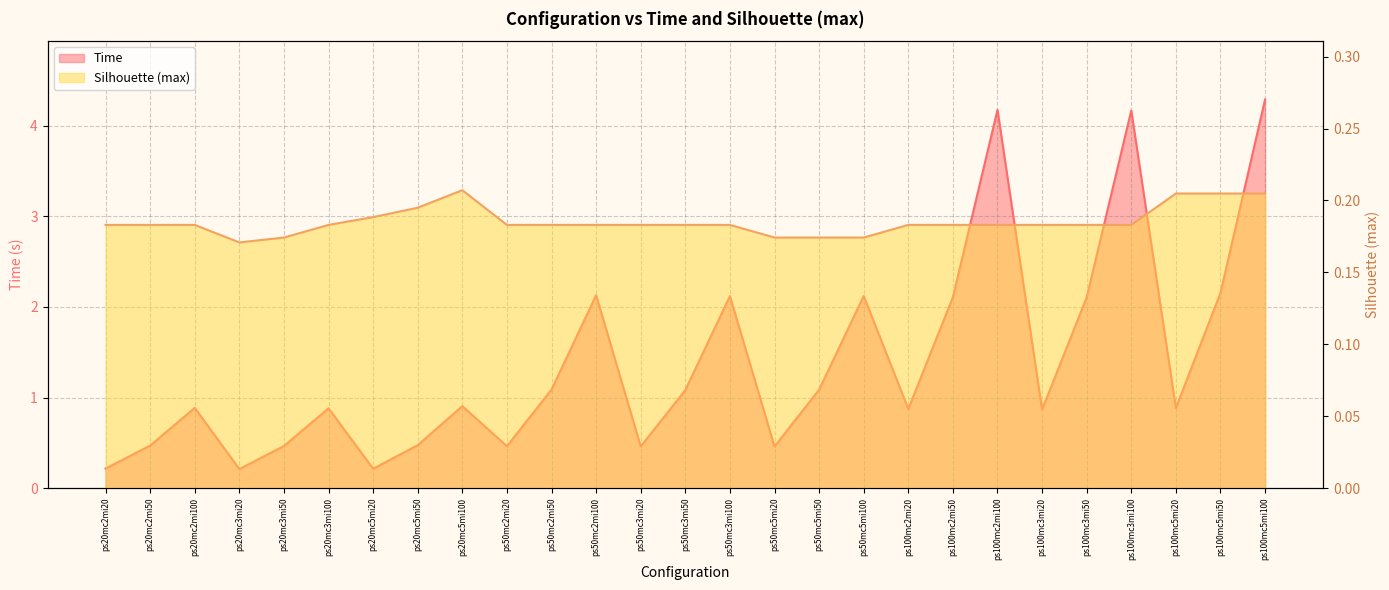

Reading right to left, extract all data points from this chart.

Time: 4.3	2.2	0.9	4.2	2.1	0.9	4.2	2.1	0.9	2.1	1.1	0.5	2.1	1.1	0.5	2.1	1.1	0.5	0.9	0.5	0.2	0.9	0.5	0.2	0.9	0.5	0.2
Silhouette (max): 0.2	0.2	0.2	0.2	0.2	0.2	0.2	0.2	0.2	0.2	0.2	0.2	0.2	0.2	0.2	0.2	0.2	0.2	0.2	0.2	0.2	0.2	0.2	0.2	0.2	0.2	0.2